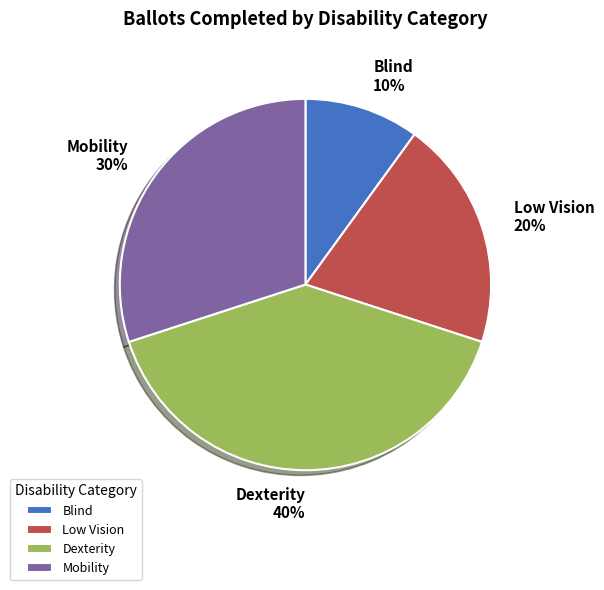

To the nearest percent, what is the difference between the largest and smallest slice percentages?

30%